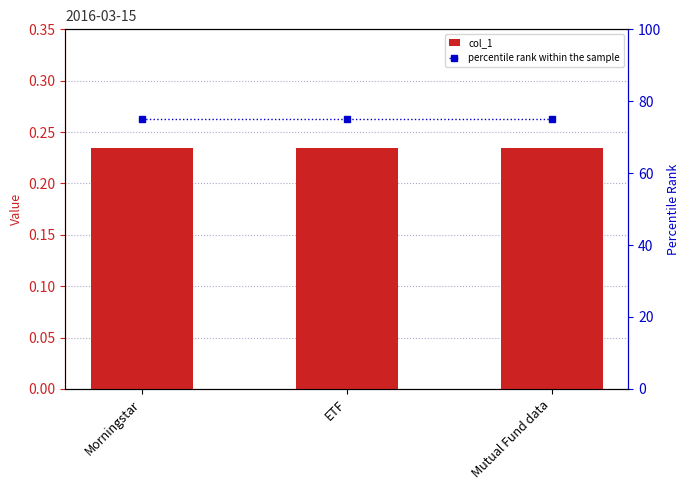

Count the number of categories in the chart.

3